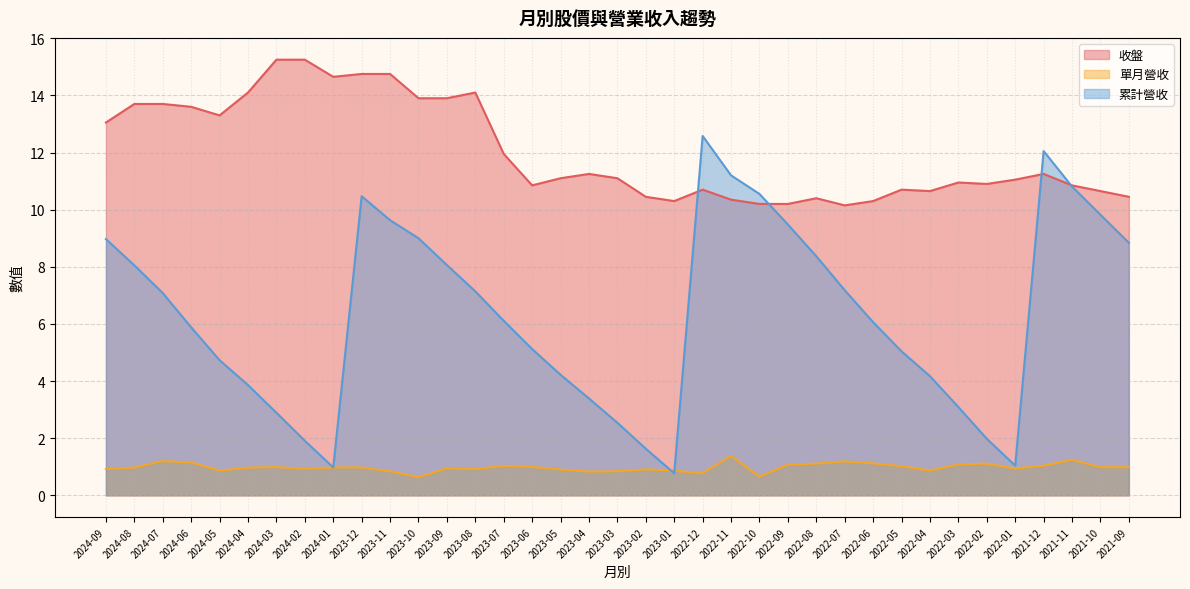

Between 2022-06 and 2022-04, which series saw the biggest shift?

累計營收